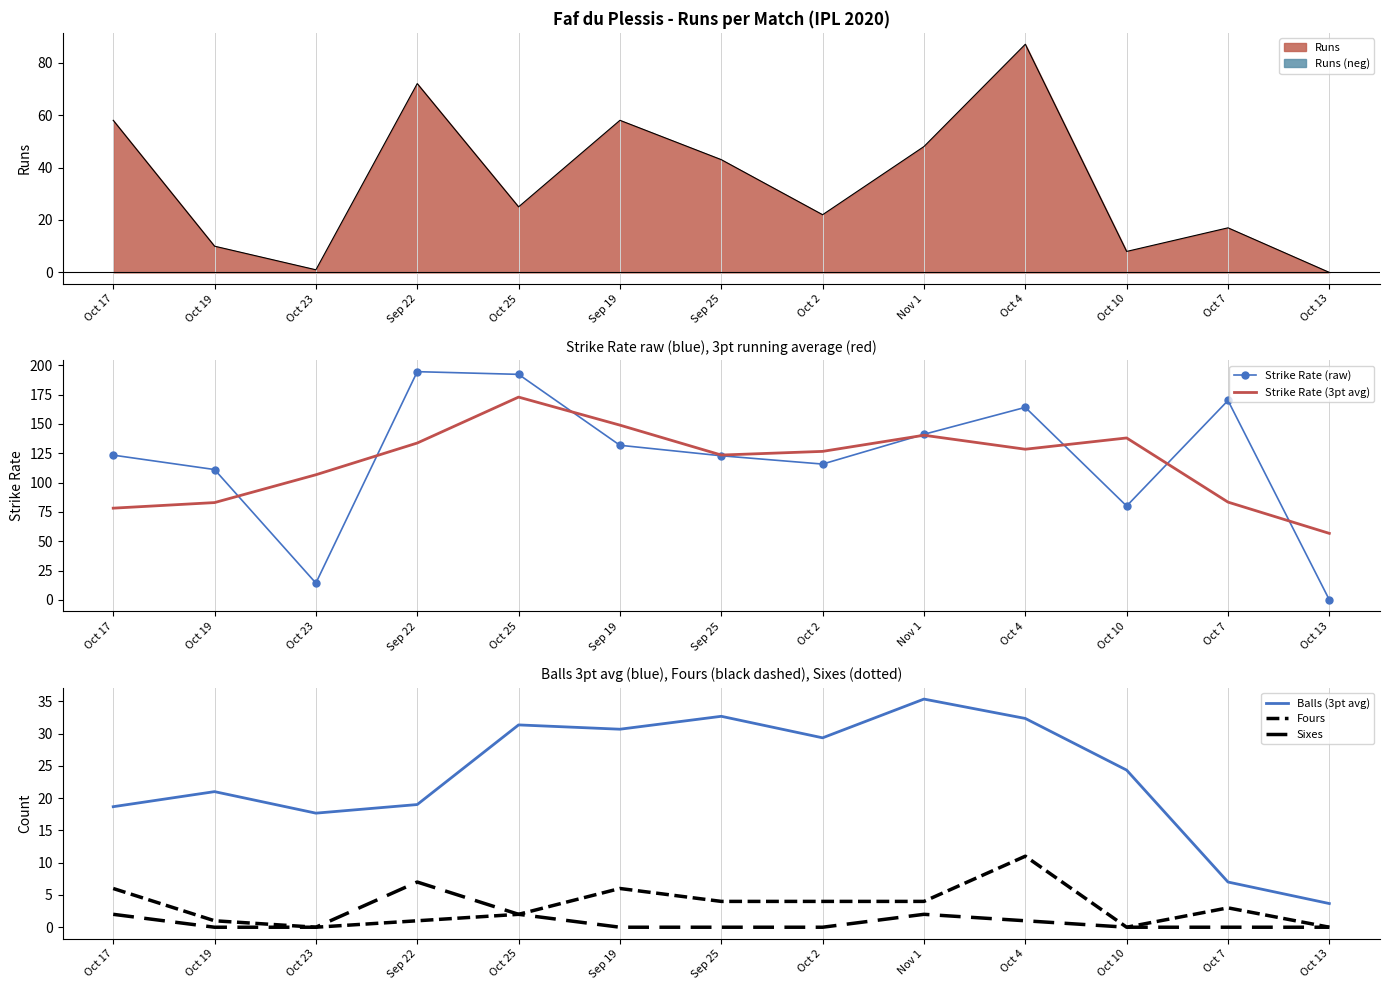

What is the sum of the Balls (3pt avg) values at Oct 10 and Oct 23?

42.0